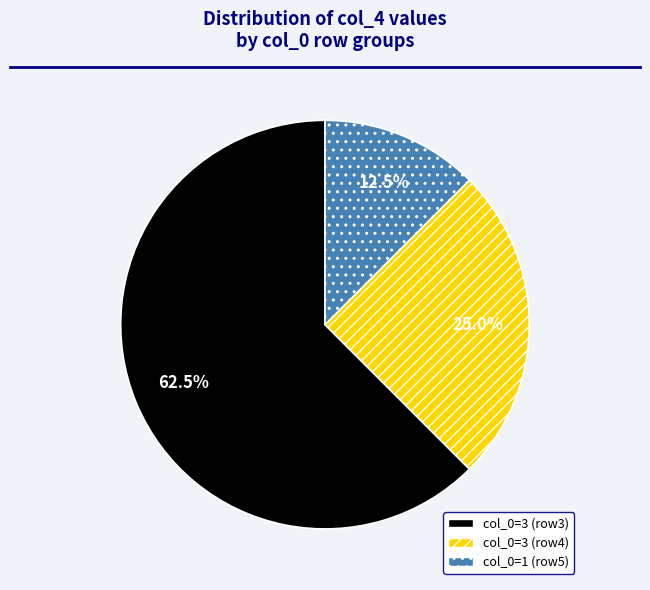

How much of the chart is everything except col_0=3 (row4)?

75.0%